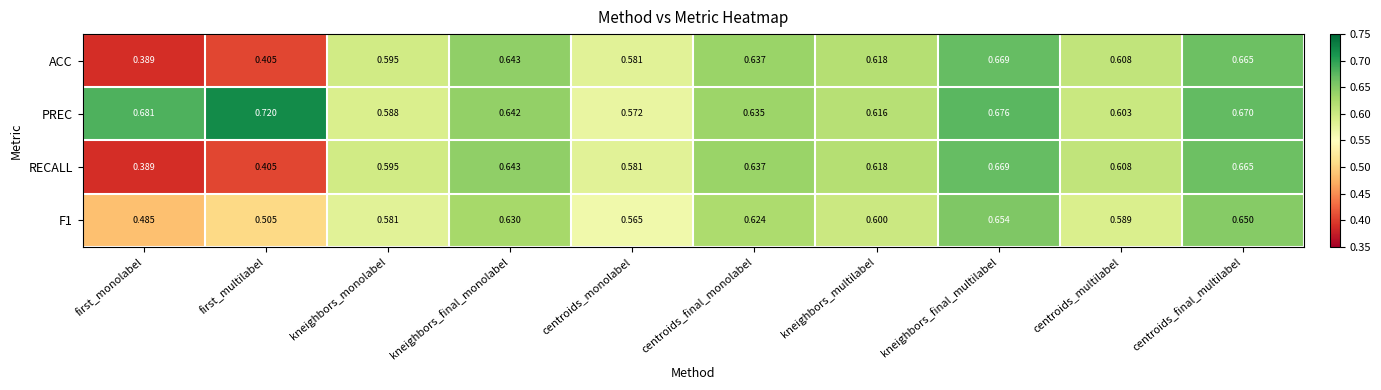

Between kneighbors_monolabel and kneighbors_final_monolabel, which series saw the biggest shift?

PREC